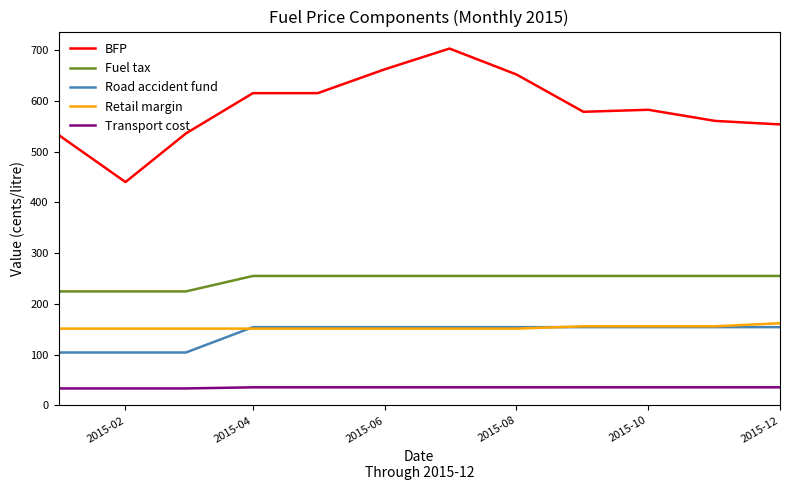

What is the minimum value shown in the chart?

33.1